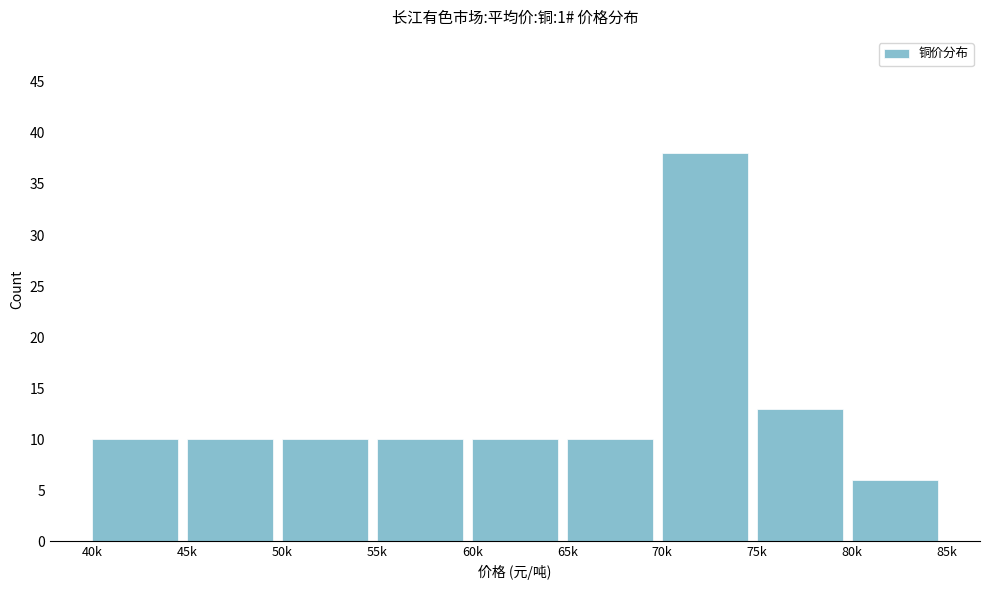

Reading left to right, list all the values displayed in this chart.

10	10	10	10	10	10	38	13	6